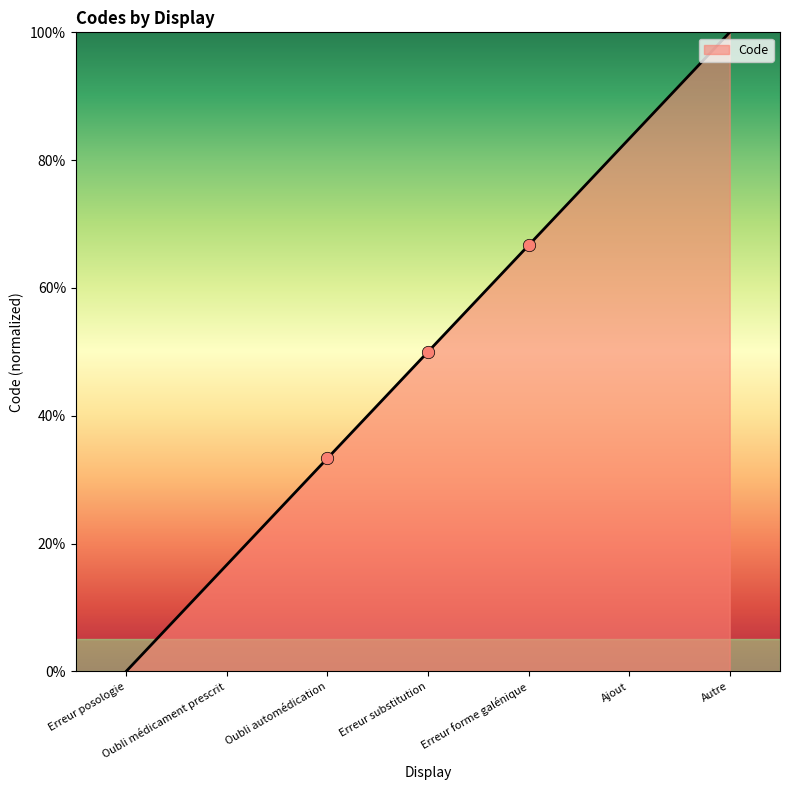

What is the change in value from Erreur posologie to Oubli automédication?

+33.3